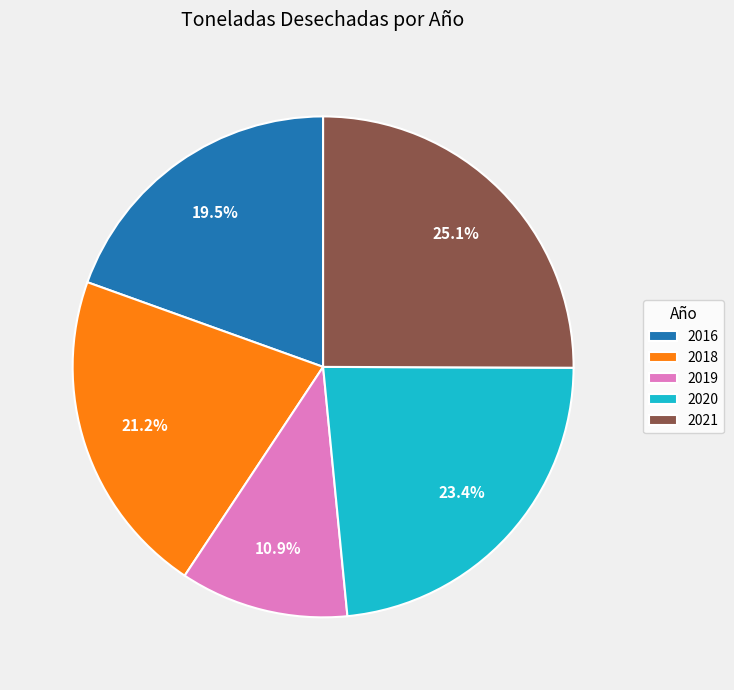

Rank the categories by value from highest to lowest.

2021, 2020, 2018, 2016, 2019